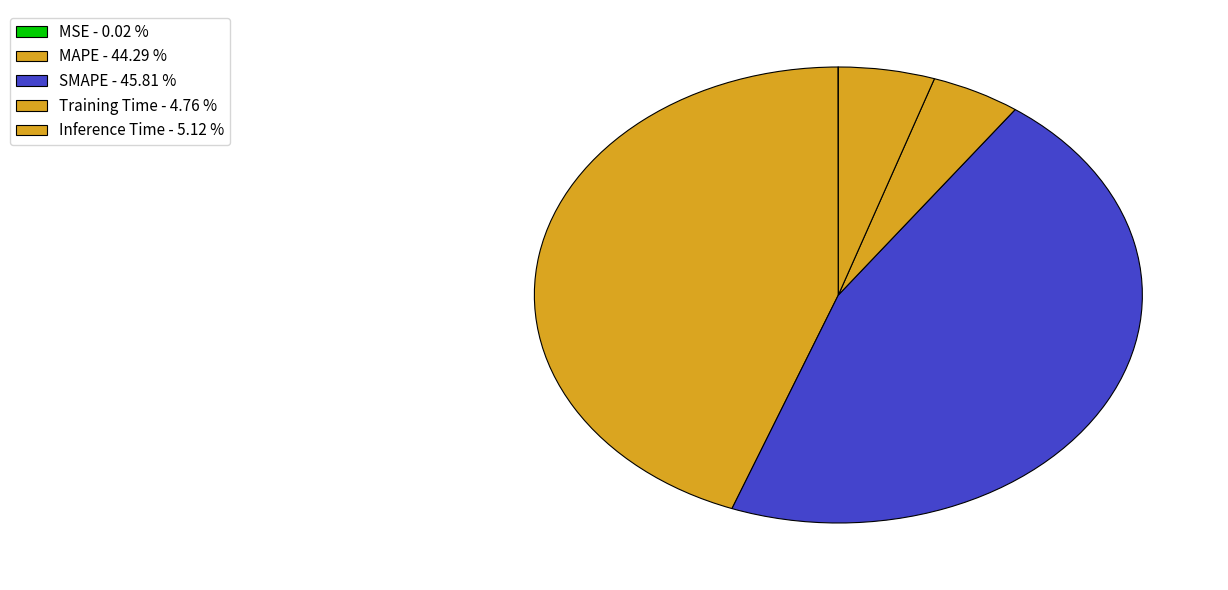

How many segments does this pie chart have?

5